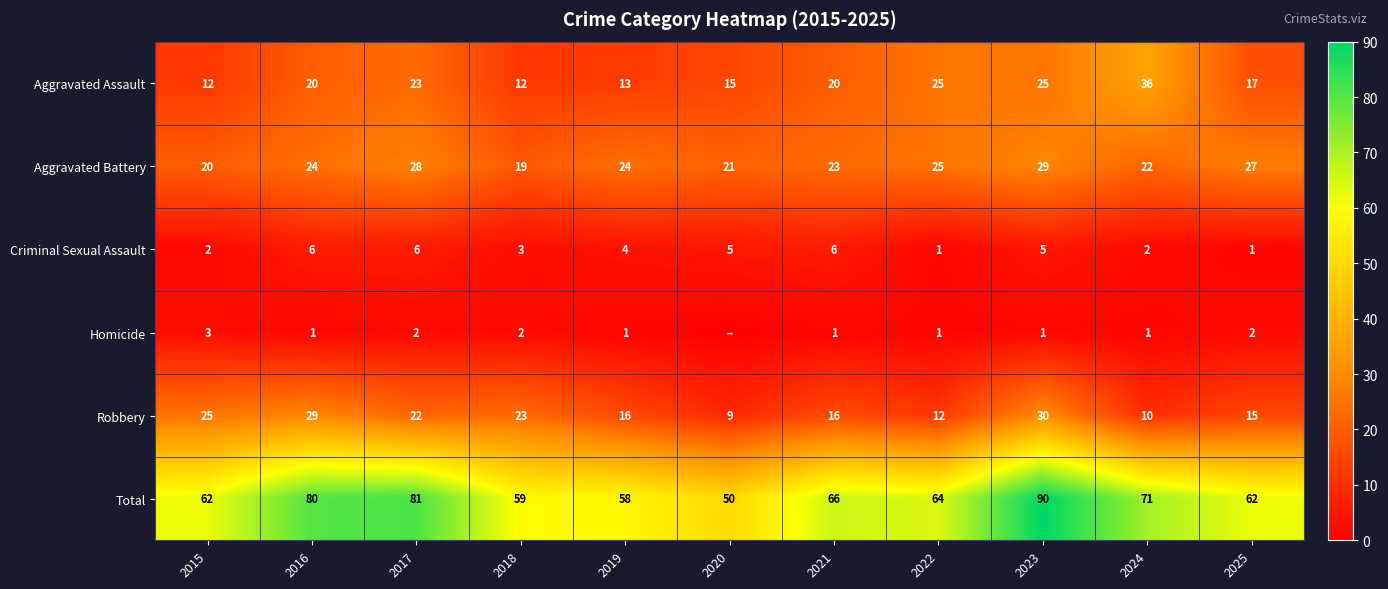

Is it true that Criminal Sexual Assault equals 7 at 2019?

False